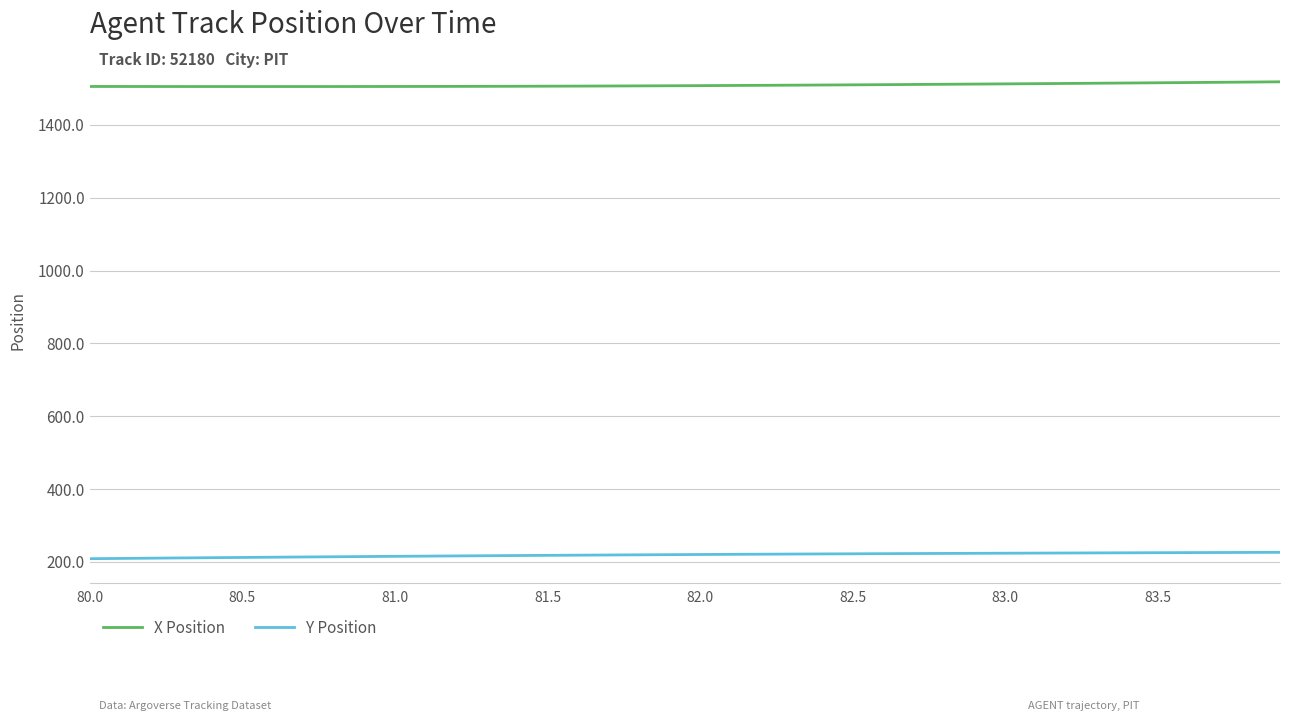

List the series in order of their peak value, highest first.

X Position, Y Position